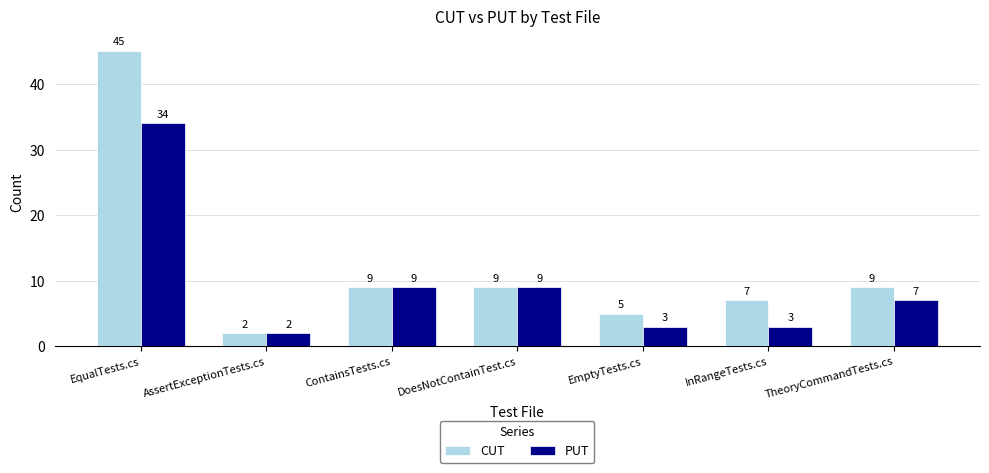

Reading left to right, what are all the values shown in this chart?

CUT: EqualTests.cs=45	AssertExceptionTests.cs=2	ContainsTests.cs=9	DoesNotContainTest.cs=9	EmptyTests.cs=5	InRangeTests.cs=7	TheoryCommandTests.cs=9
PUT: EqualTests.cs=34	AssertExceptionTests.cs=2	ContainsTests.cs=9	DoesNotContainTest.cs=9	EmptyTests.cs=3	InRangeTests.cs=3	TheoryCommandTests.cs=7